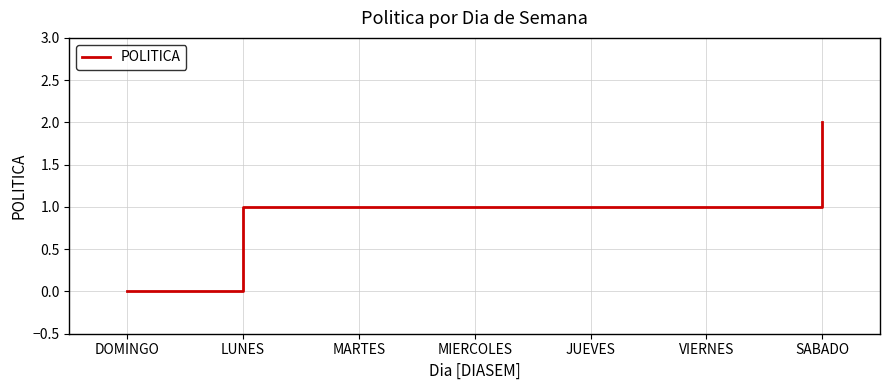

What position from the left is LUNES?

2